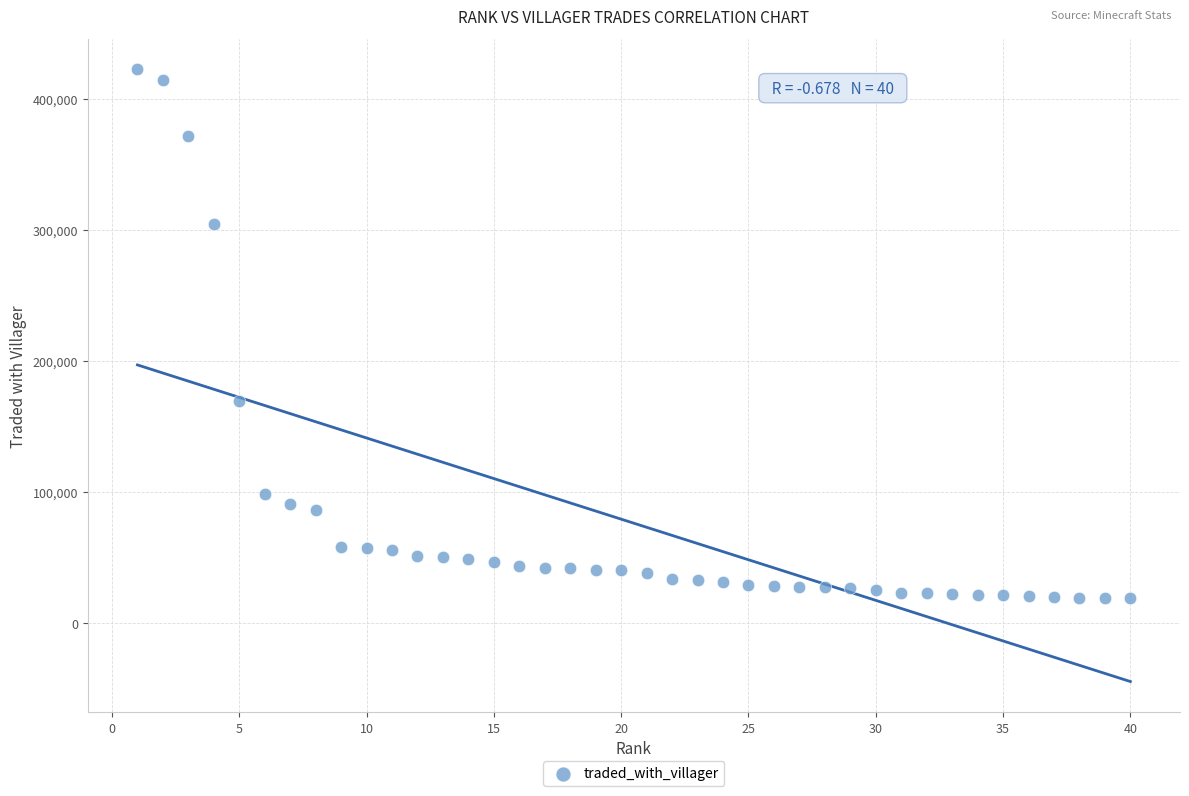

What is the range of X values (max minus min)?

39